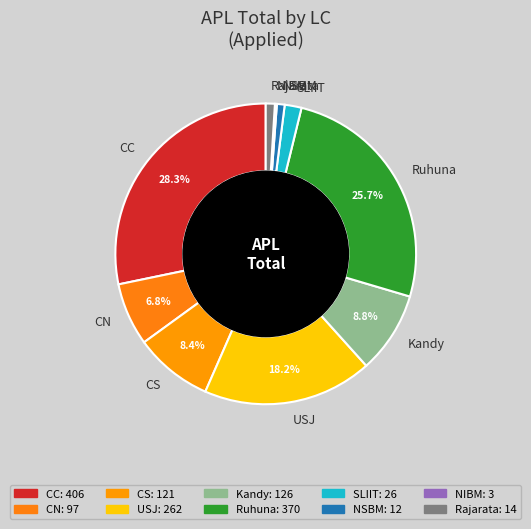

What is the largest slice in the pie chart?

CC